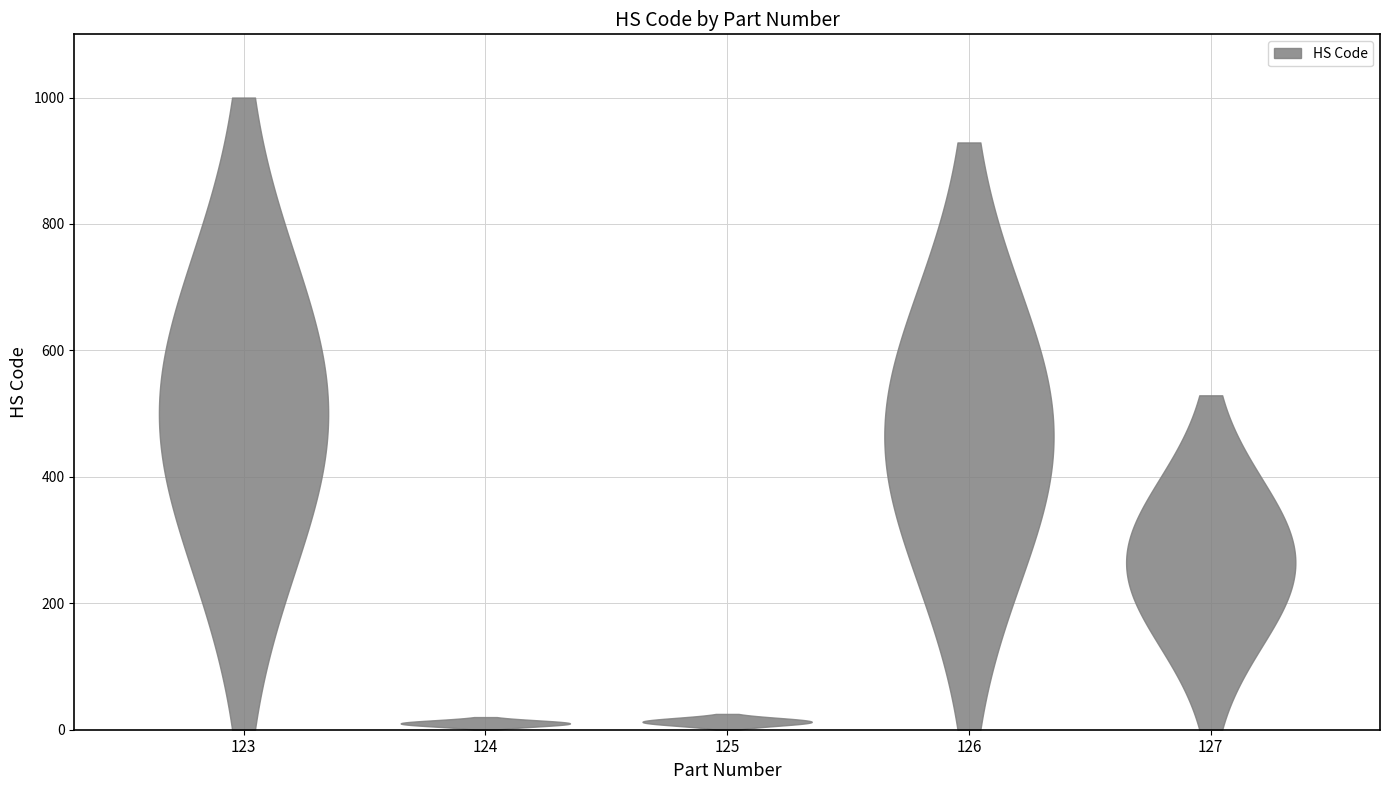

Reading left to right, transcribe all the data shown in this chart.

123=1000	124=20	125=25	126=929	127=529